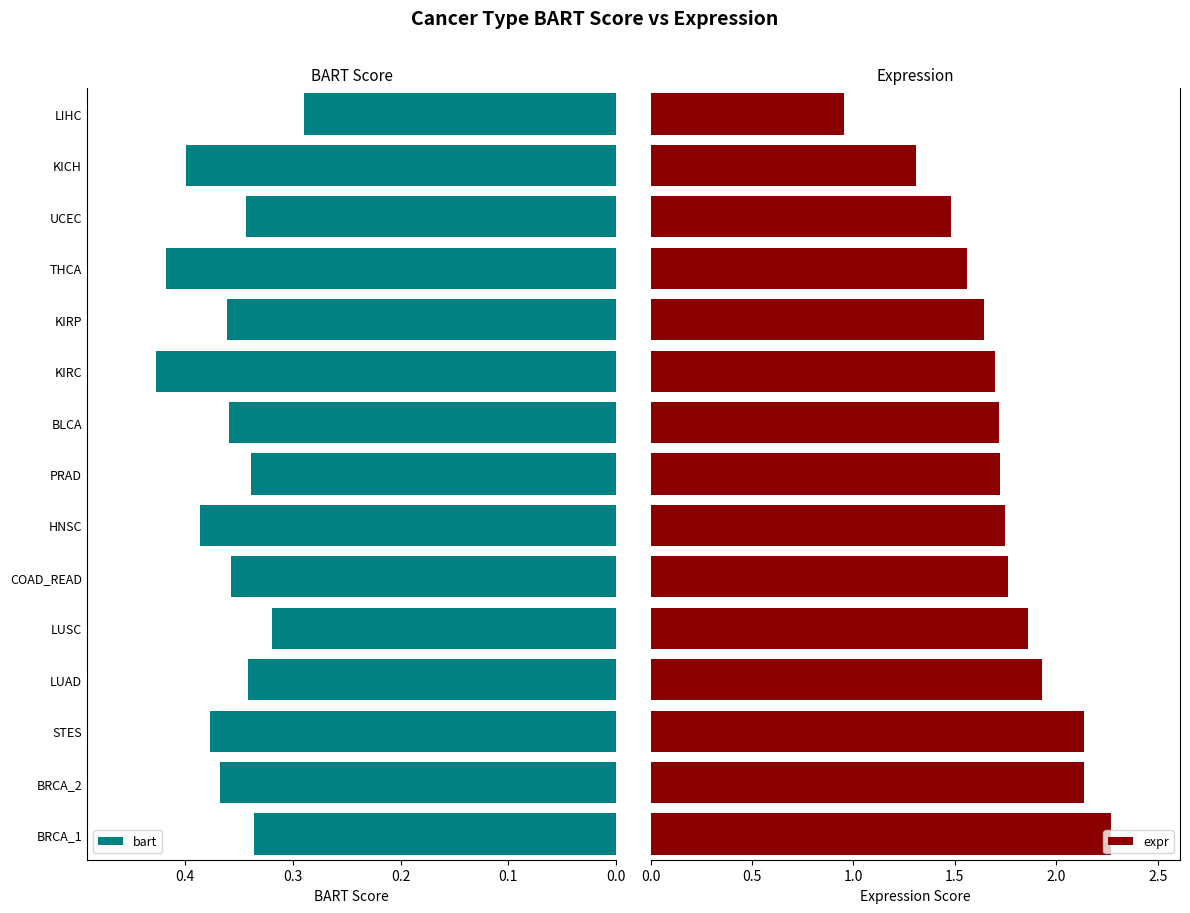

At which label is bart closest to 0?

LIHC